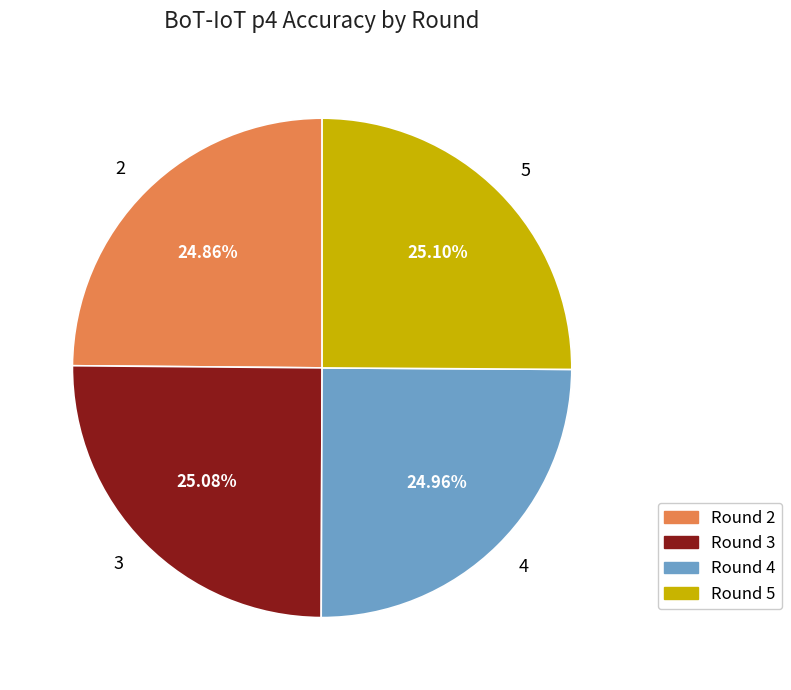

Does any single category account for the majority?

No